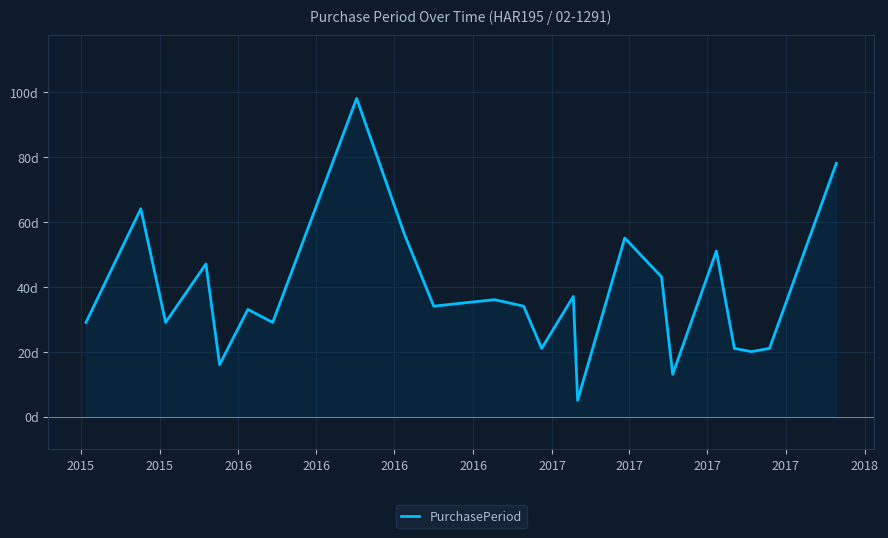

Does the chart have visible grid lines?

Yes